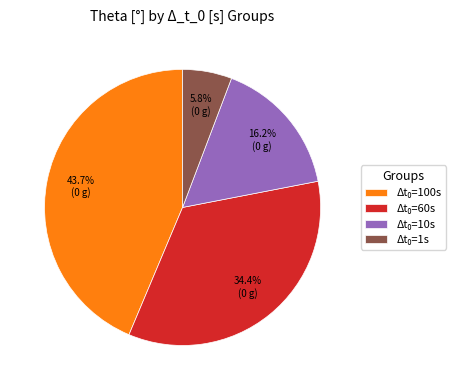

Is there a majority slice in this chart?

No